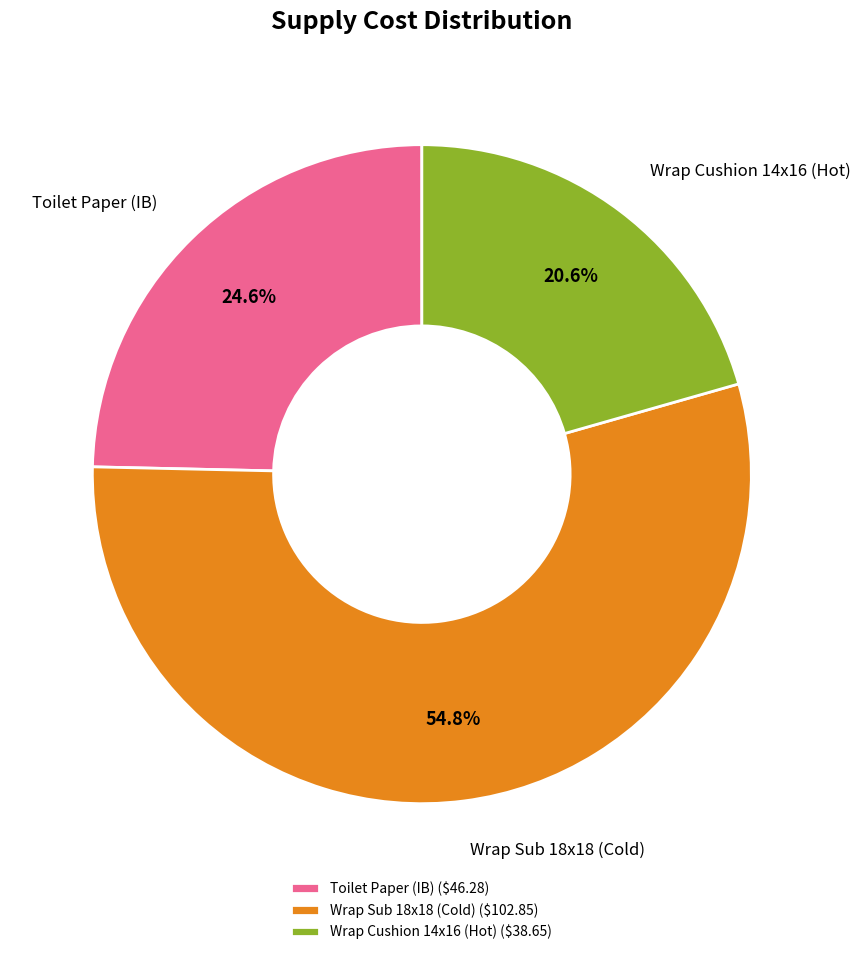

What is the majority slice?

Wrap Sub 18x18 (Cold)